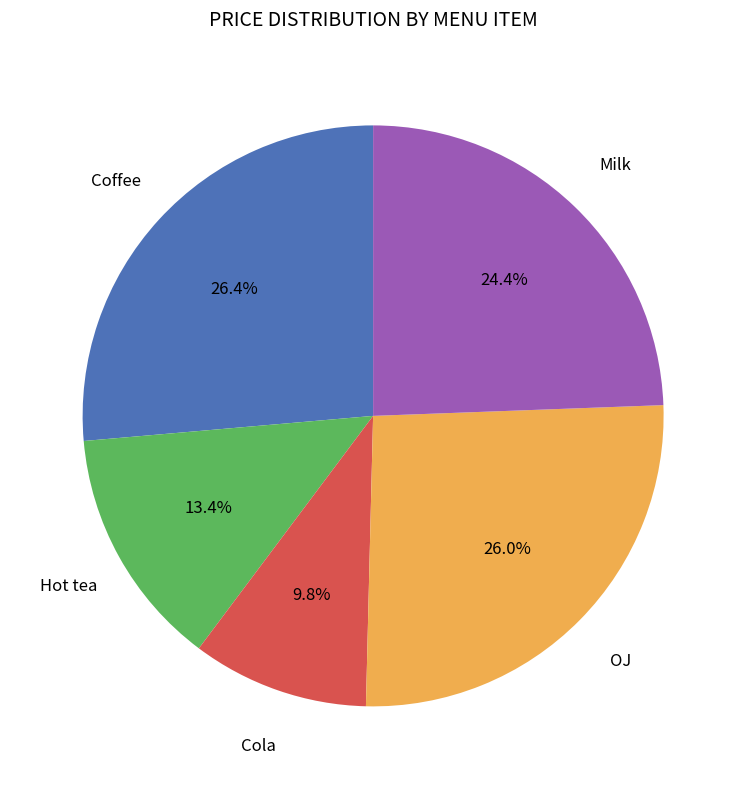

Is there a majority slice in this chart?

No